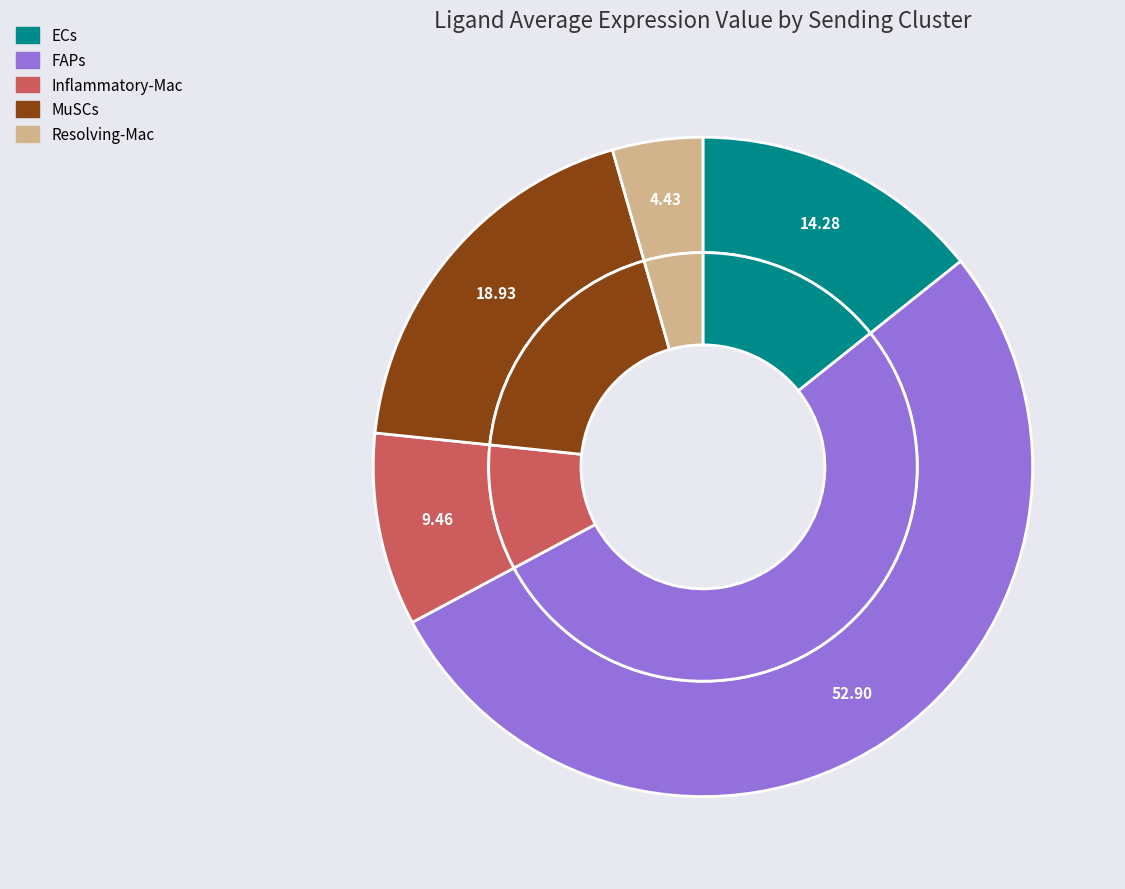

What is the total percentage of FAPs and Resolving-Mac?

57.3%